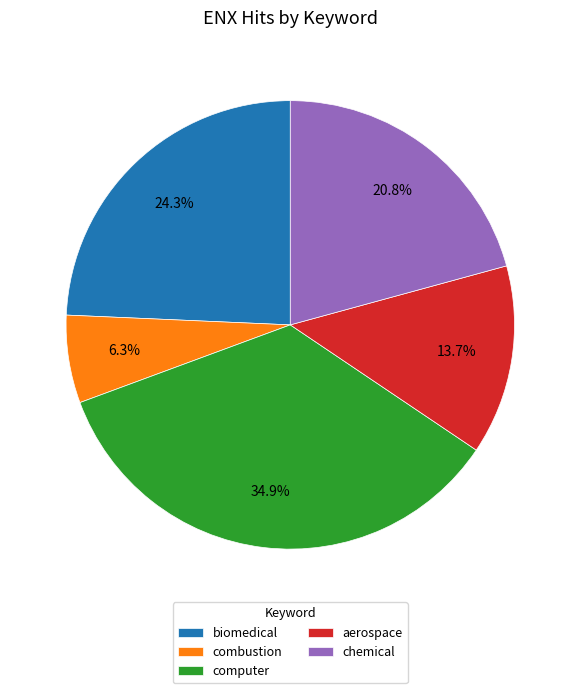

How many slices are in this pie chart?

5